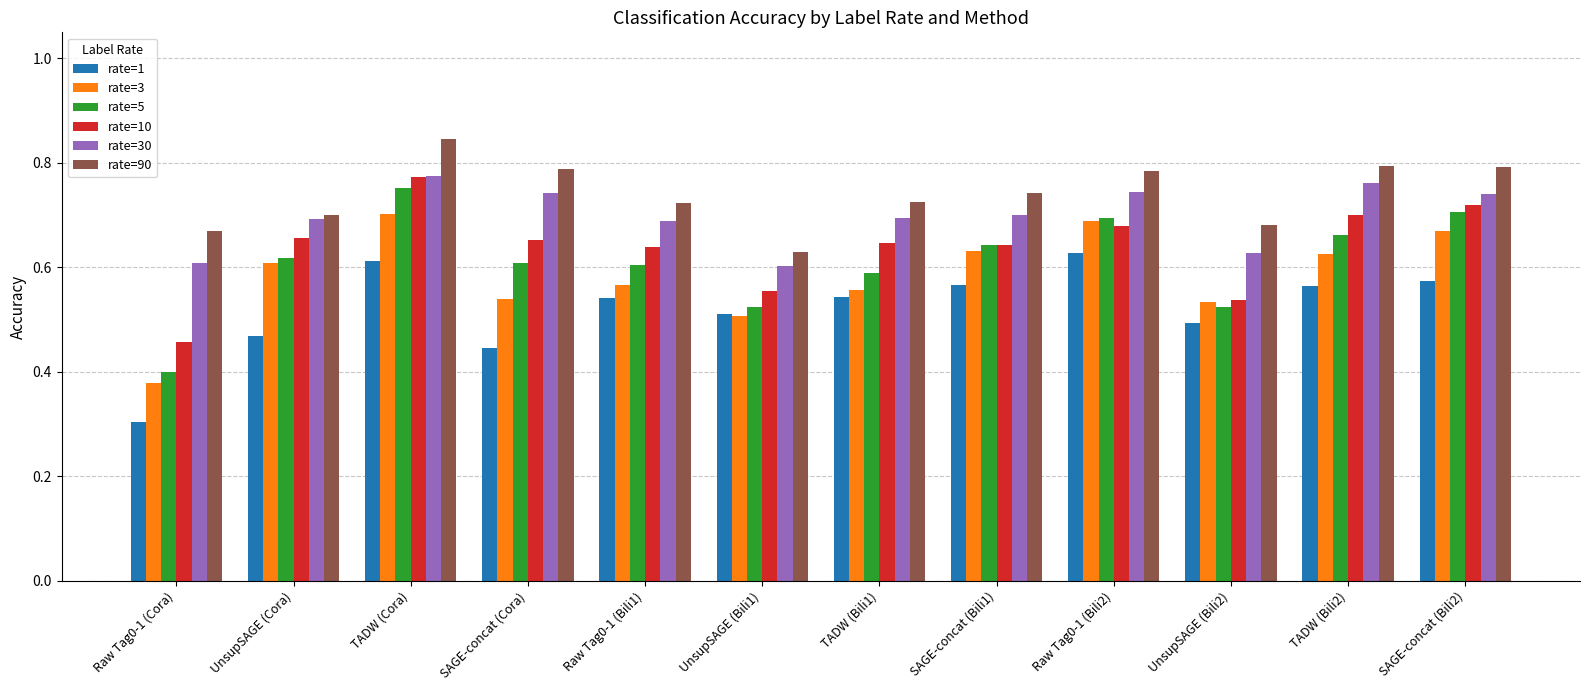

The rate=1 series shows 0.6 at UnsupSAGE (Cora). True or false?

False